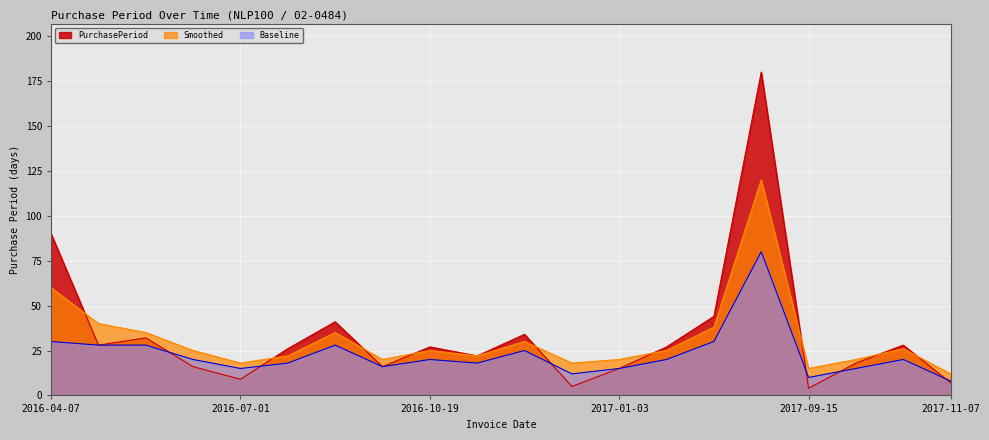

Where is the first local minimum for Baseline?

2016-07-01